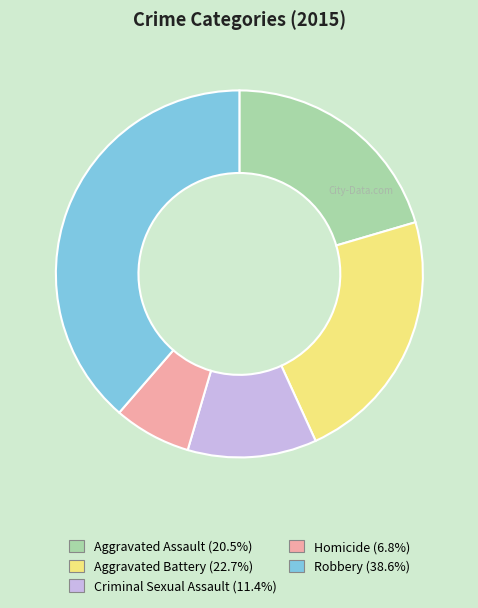

Is there a majority slice in this chart?

No